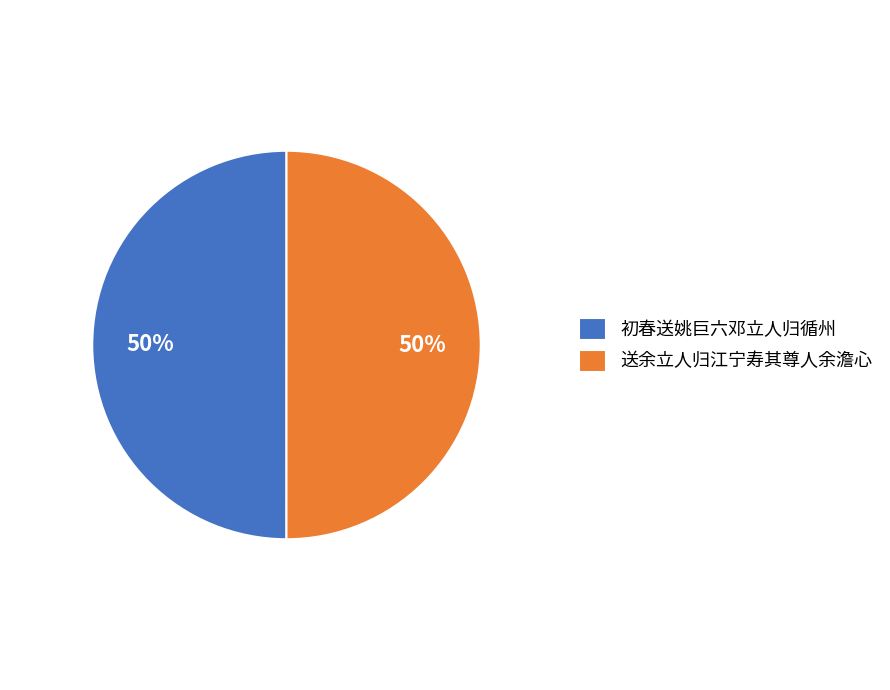

What is the ratio of the value at 初春送姚巨六邓立人归循州 to the value at 送余立人归江宁寿其尊人余澹心?

1.0